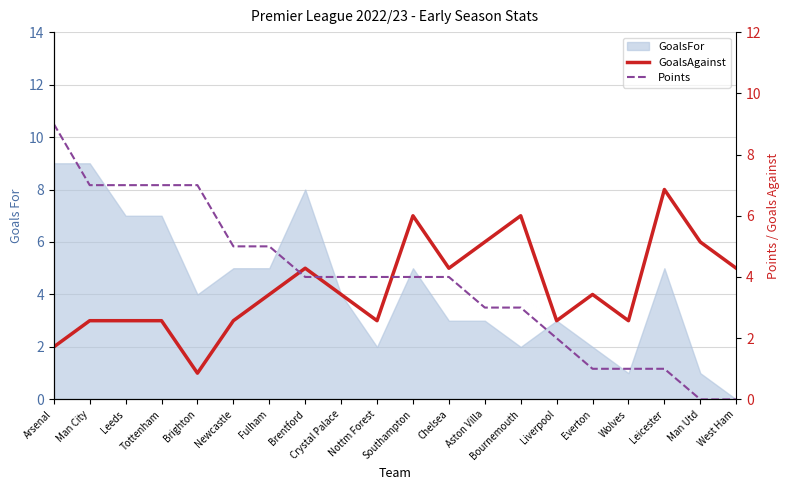

At which label is Points closest to 4?

Brentford